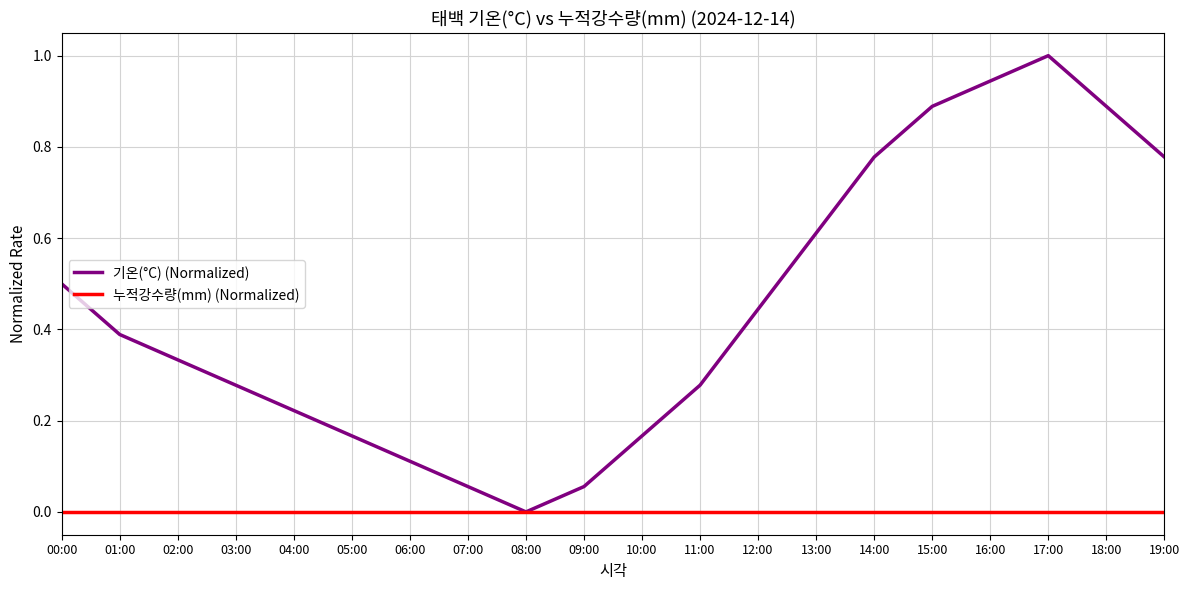

What is the maximum value shown in the chart?

1.0